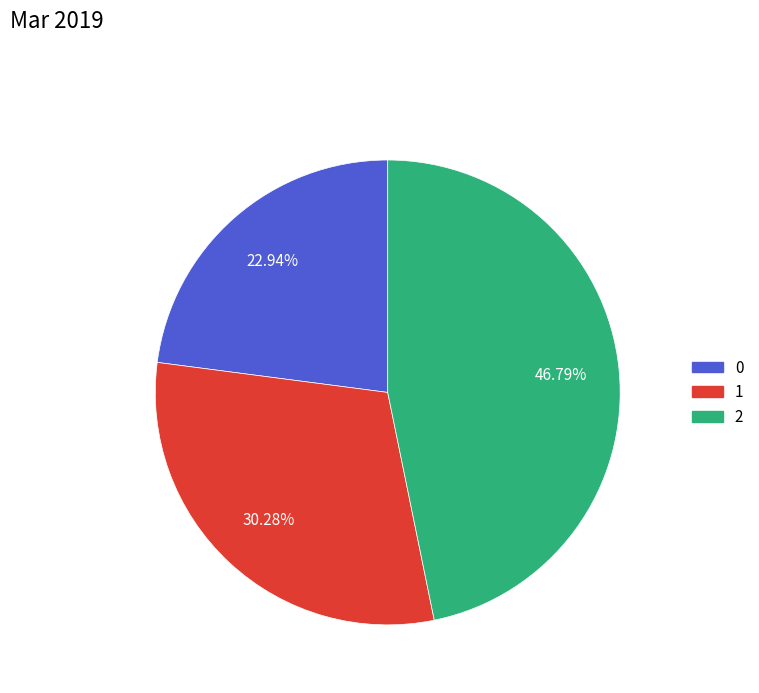

What is the ratio of the value at 1 to the value at 2?

0.6